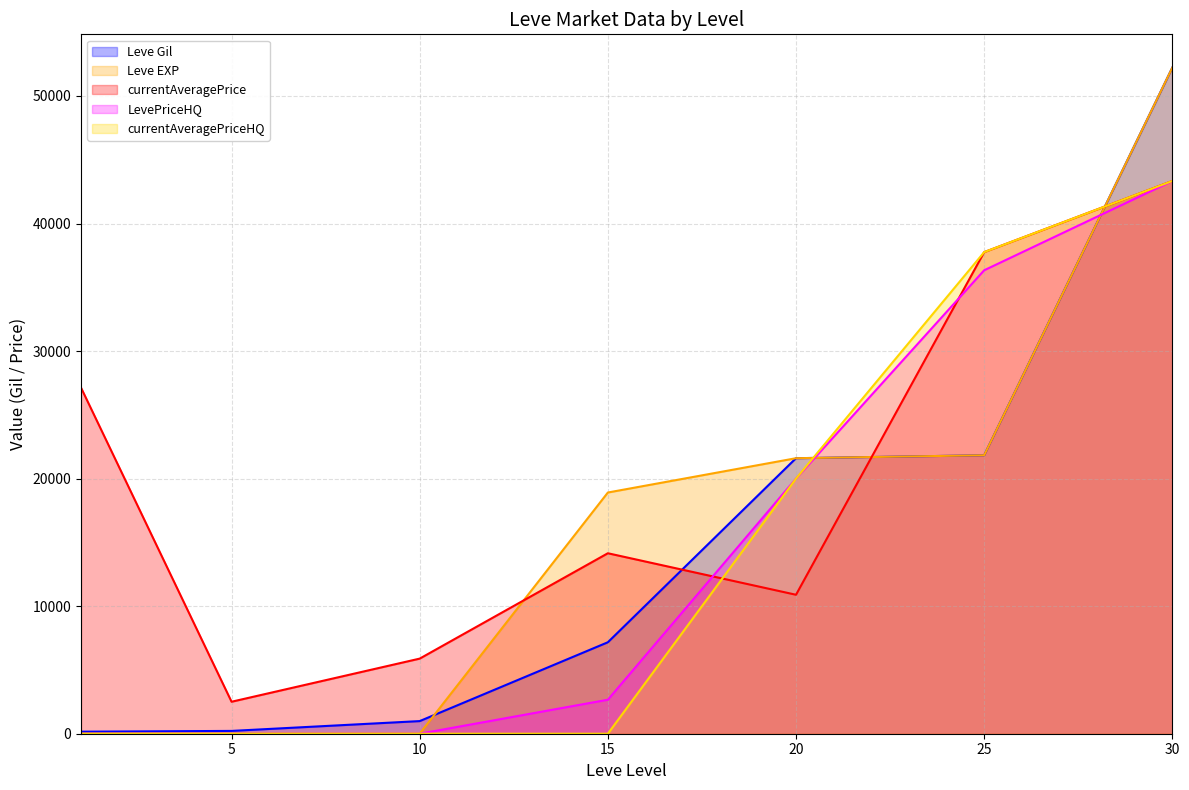

Reading right to left, extract all data points from this chart.

Leve Gil: 30=52220	25=21830	20=21600	15=7170	10=990	5=220	1=160
Leve EXP: 30=52220	25=21830	20=21600	15=18910	10=9	5=5	1=1
currentAveragePrice: 30=43333	25=37756	20=10894	15=14149	10=5888	5=2507	1=27128
LevePriceHQ: 30=43333	25=36333	20=20000	15=2666	10=0	5=0	1=0
currentAveragePriceHQ: 30=43333	25=37756	20=20000	15=0	10=0	5=0	1=0